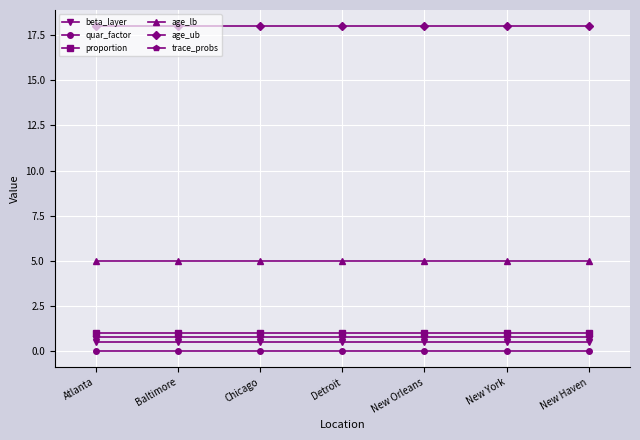

What is the maximum value shown in the chart?

18.0